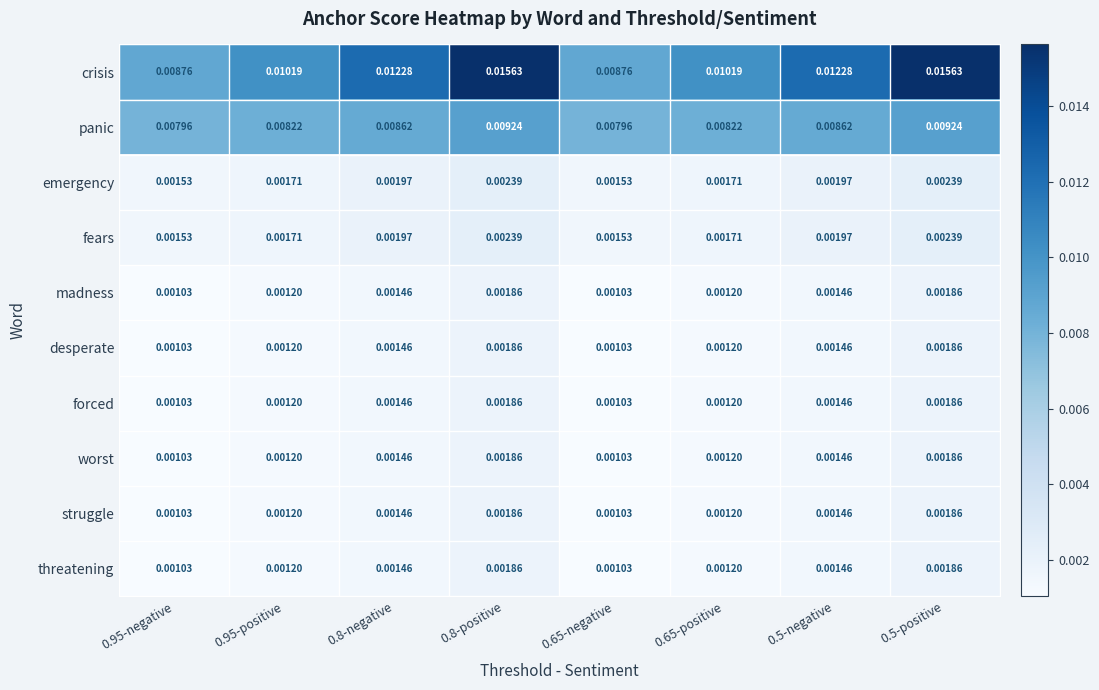

Is the value of madness at 0.65-negative greater than the value of crisis at 0.95-negative?

No